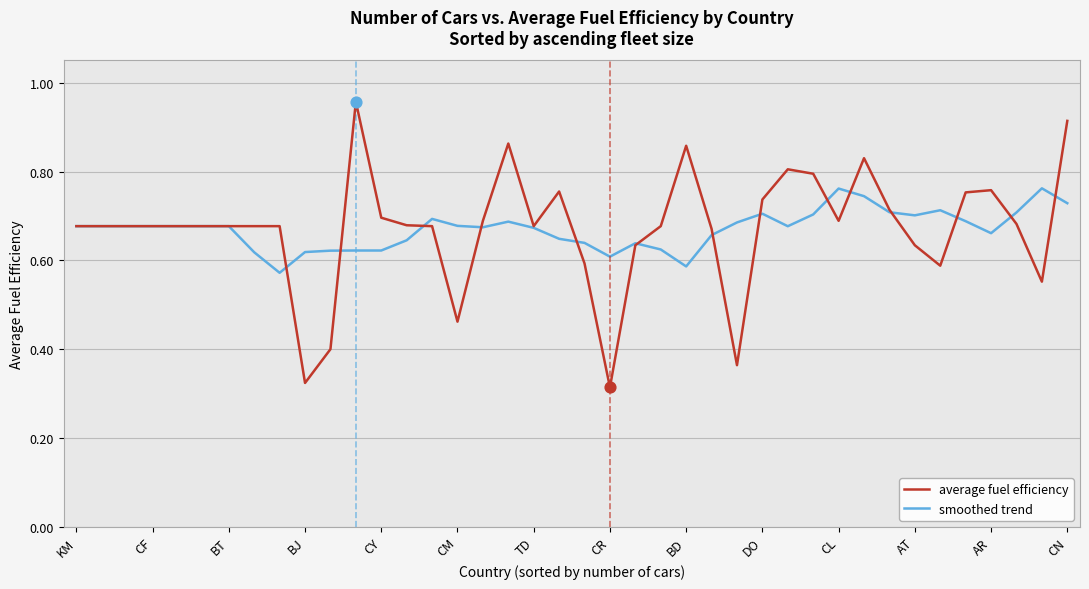

What are all the series names shown in the legend?

average fuel efficiency, smoothed trend